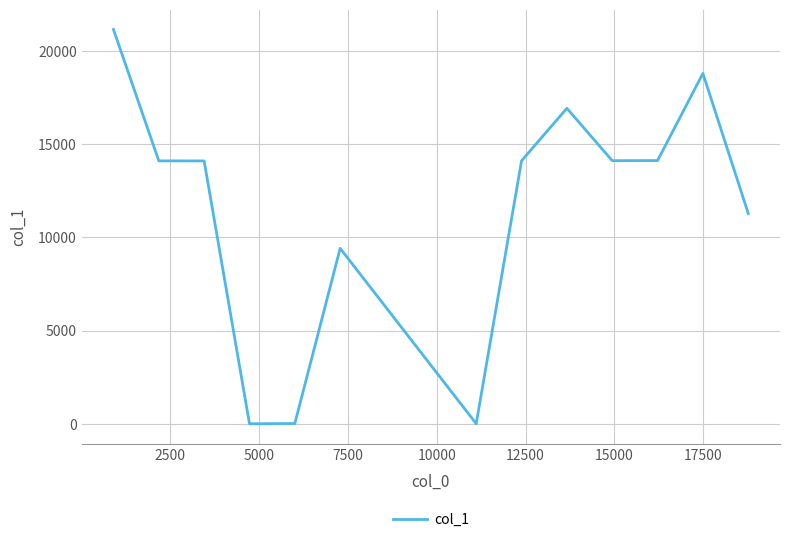

How many series are shown in this chart?

1